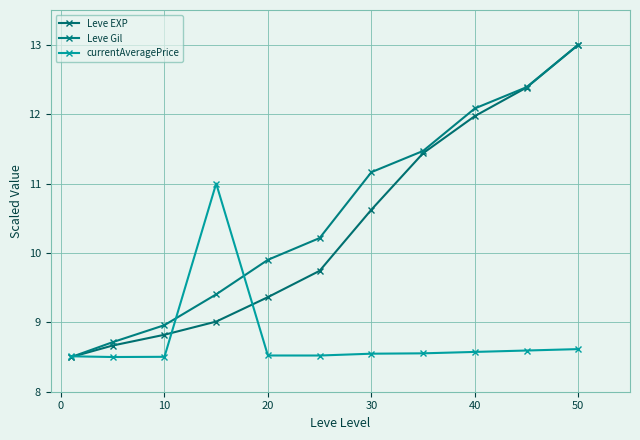

At which category does the chart reach its peak across all series?

50